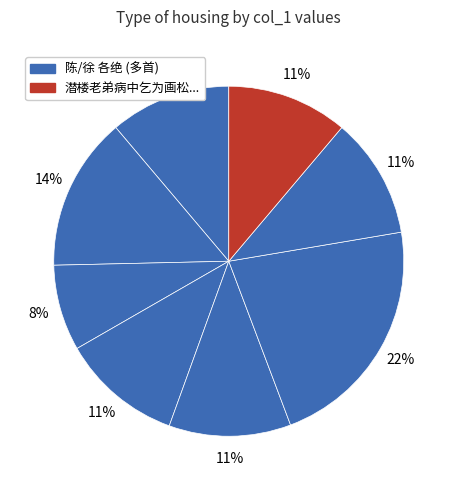

Which category has the smallest portion of the pie?

陈几士以美人画四帧乞题各系一绝